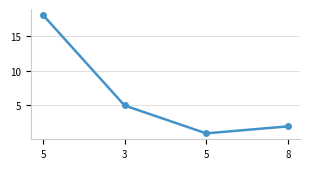

What is the label of the 3rd point from the right?

3